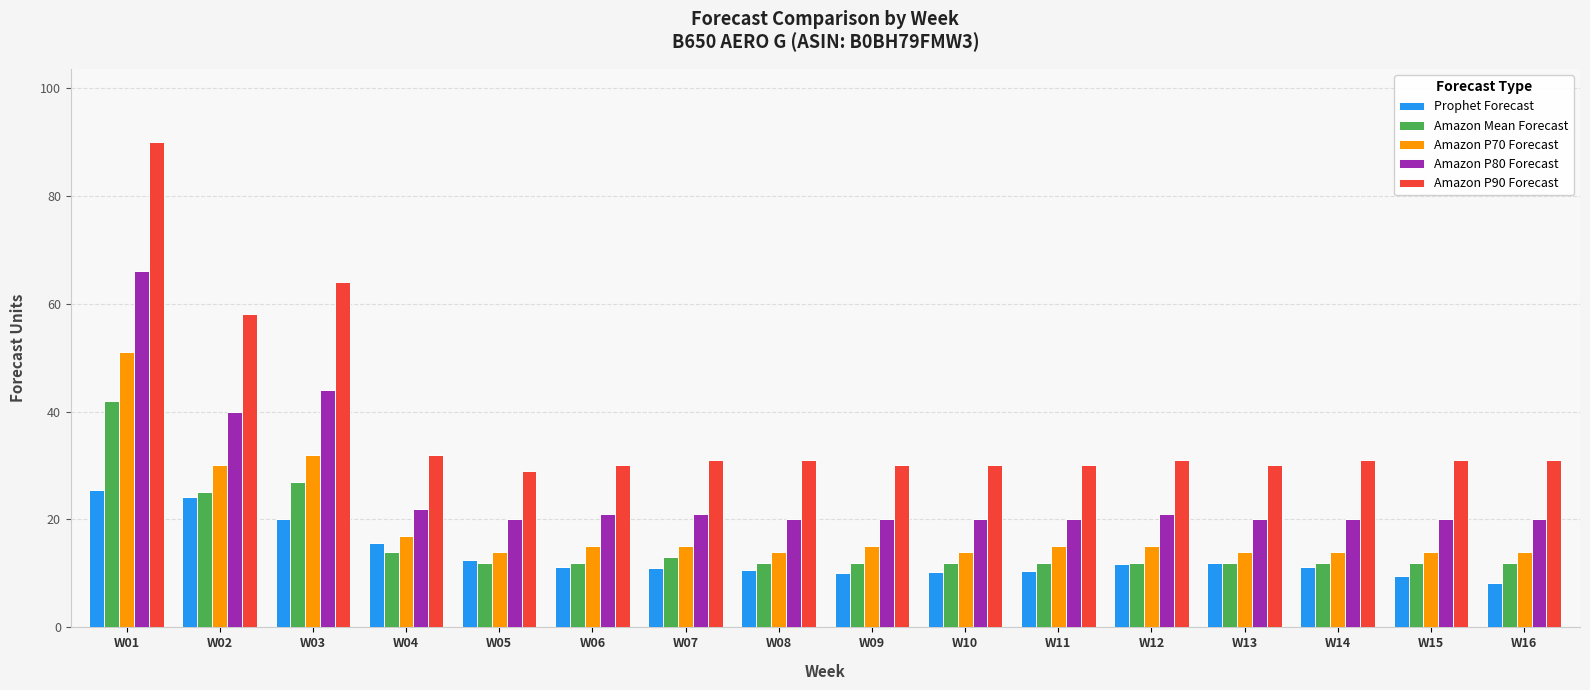

Between W02 and W08, which series saw the biggest shift?

Amazon P90 Forecast